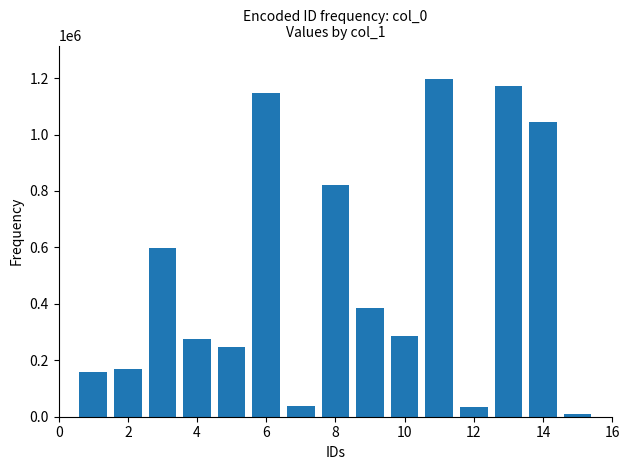

What is the greatest value displayed?

1195837